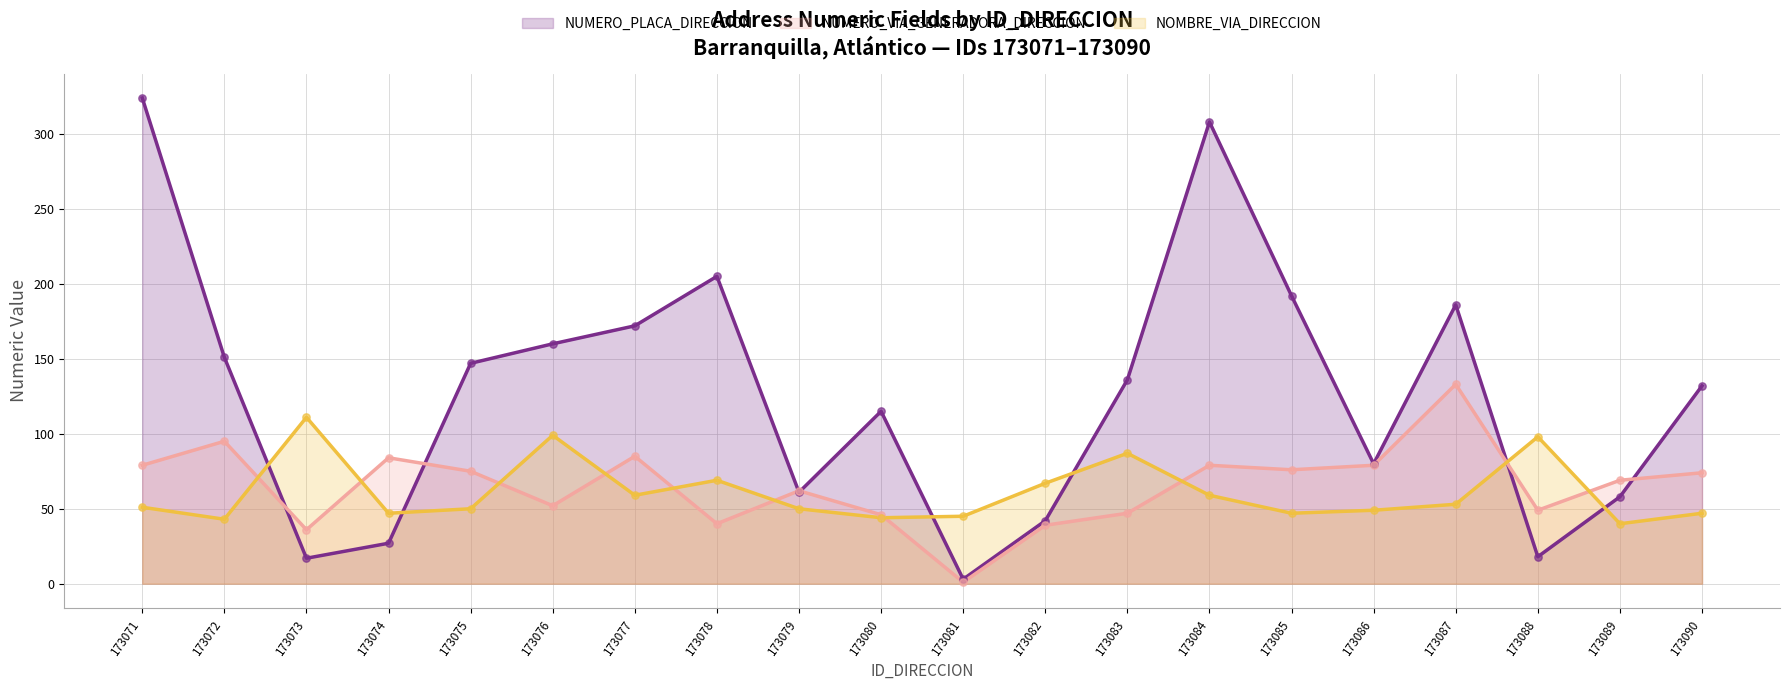

What is the spread (max minus min) of values at 173088?

80